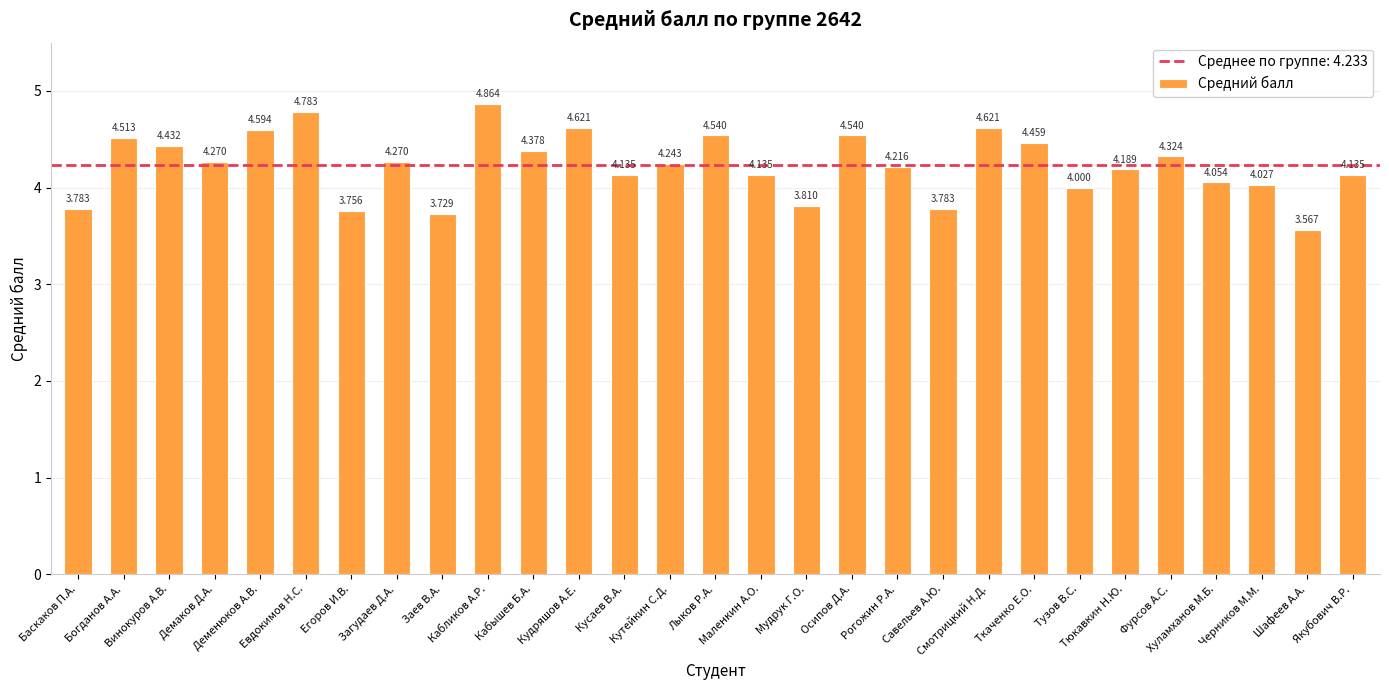

The chart shows a value of 6.5 at Баскаков П.А.. True or false?

False